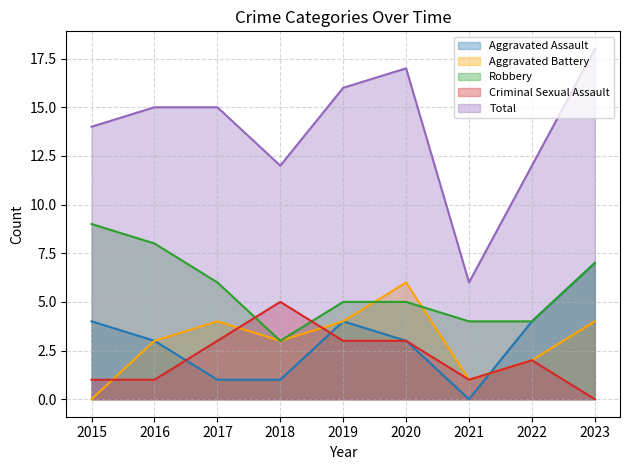

What is the spread (max minus min) of values at 2018?

11